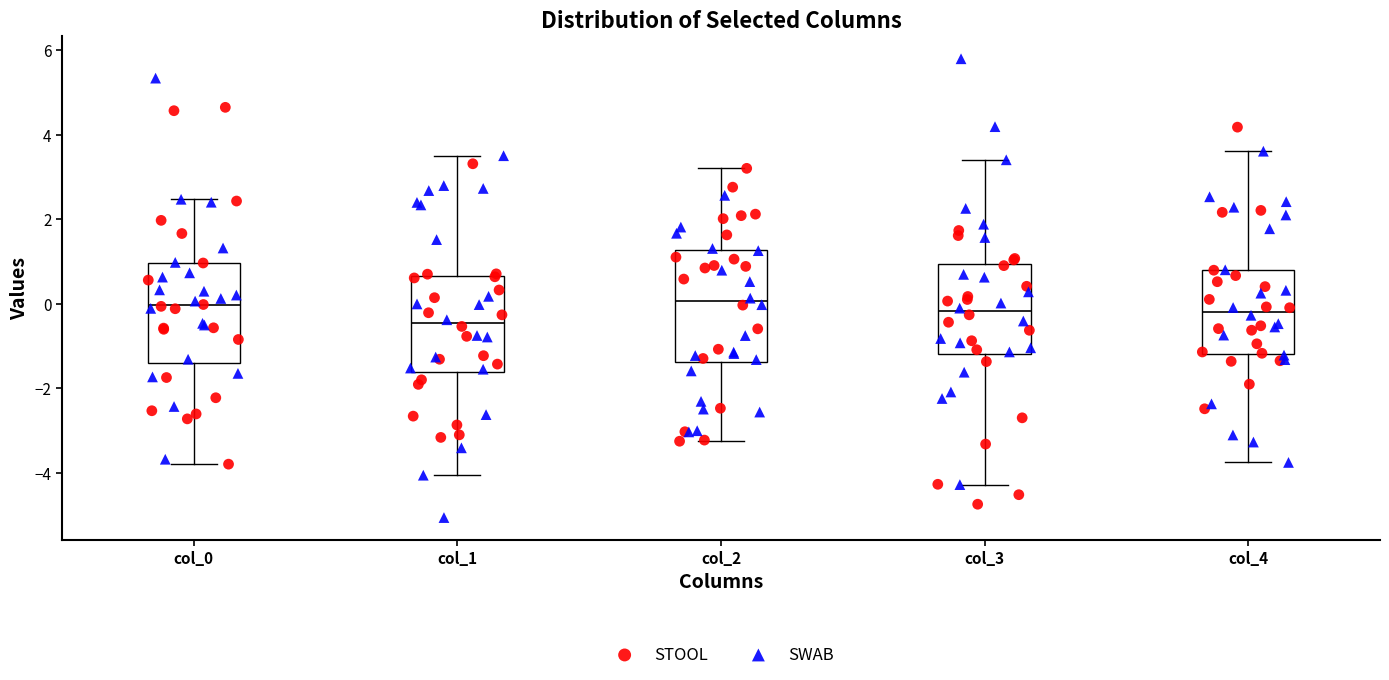

Which box is the tallest, from its lower edge to its upper edge?

col_2